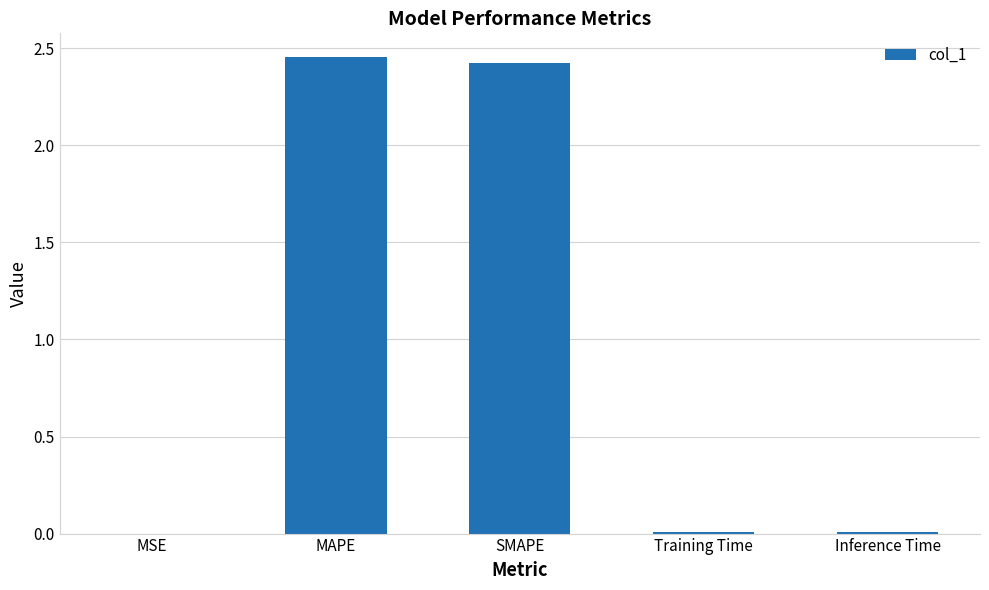

Between Training Time and SMAPE, which is larger?

SMAPE